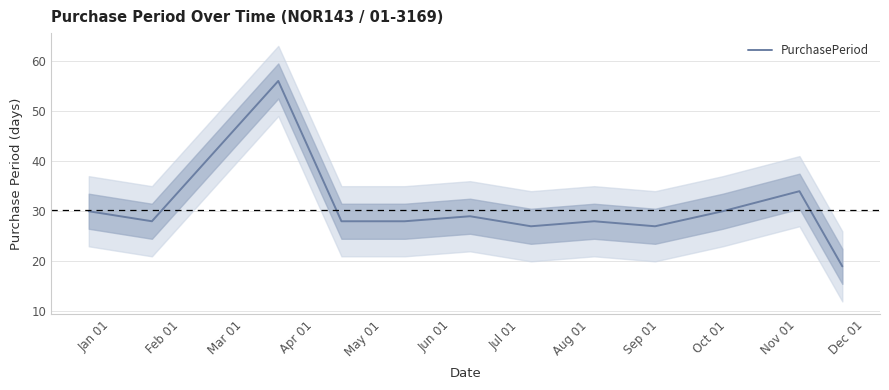

How many points are lower than both their immediate neighbors (excluding endpoints)?

3